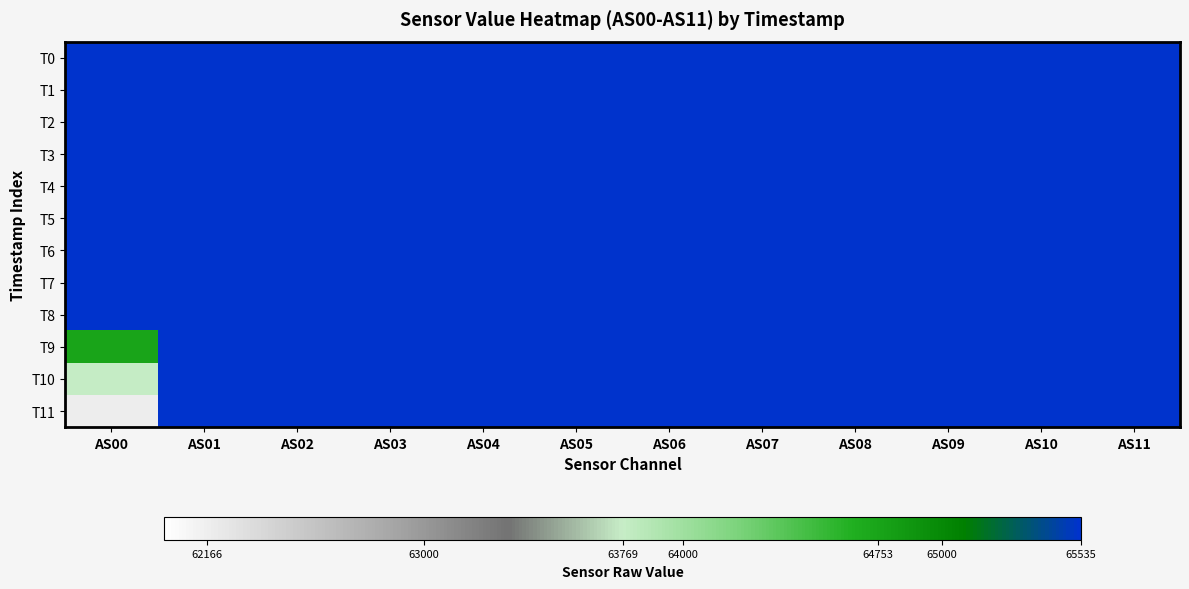

At how many categories does at least one series exceed 65175?

12